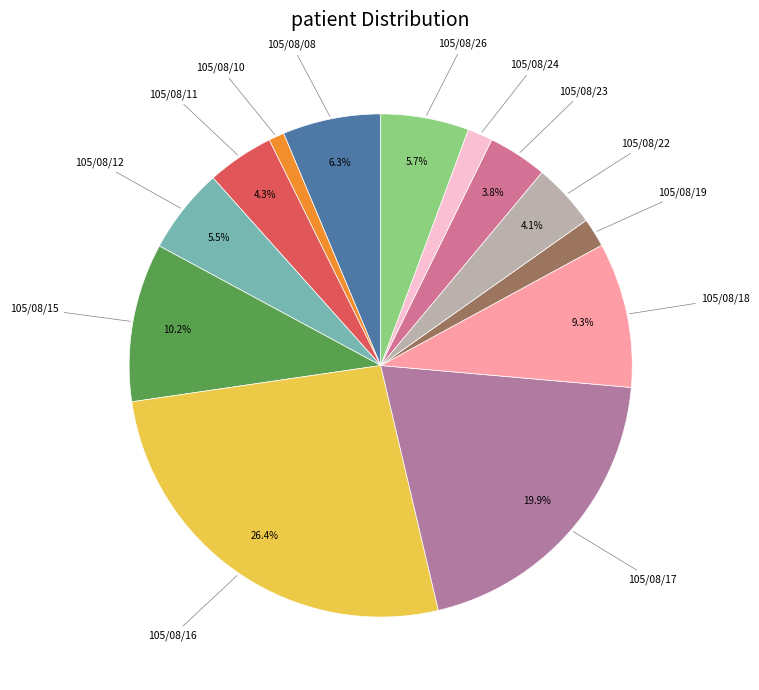

Does 105/08/11 represent more than half of the total?

No